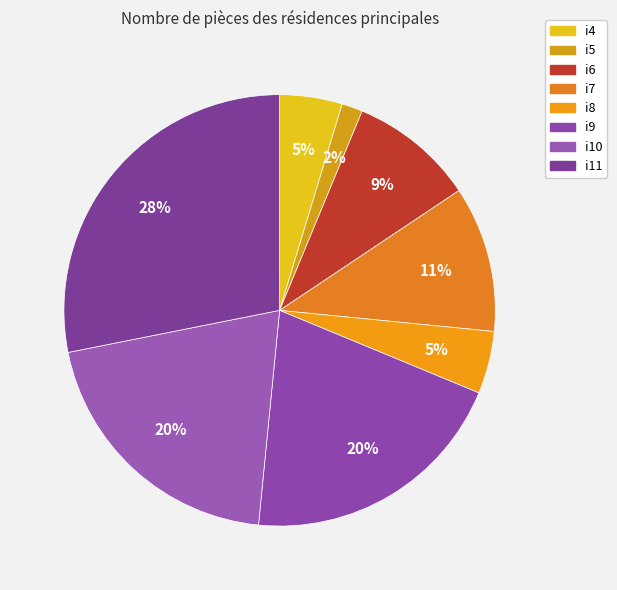

What percentage is NOT represented by i6?

90.6%